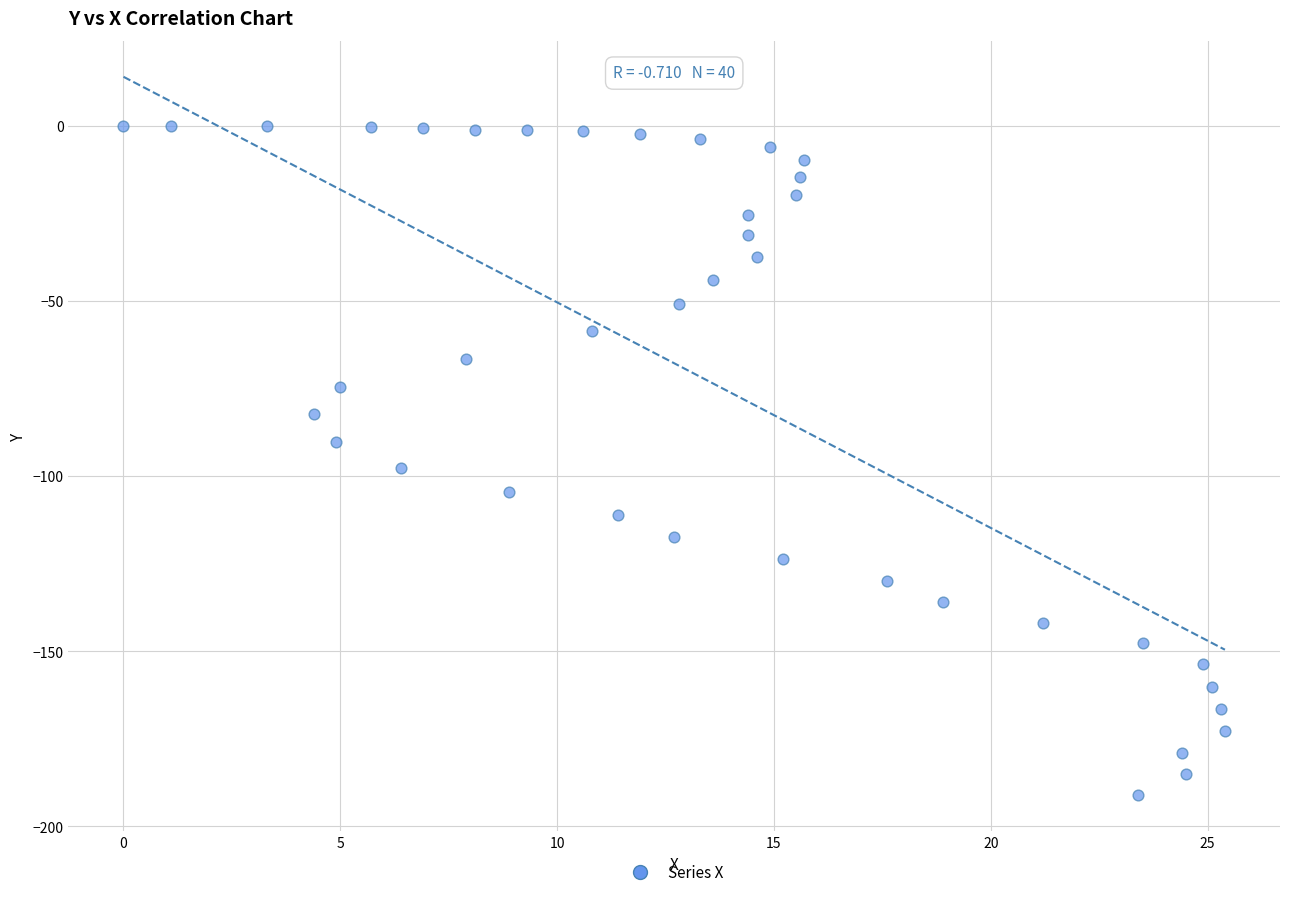

What is the range of X values (max minus min)?

25.4